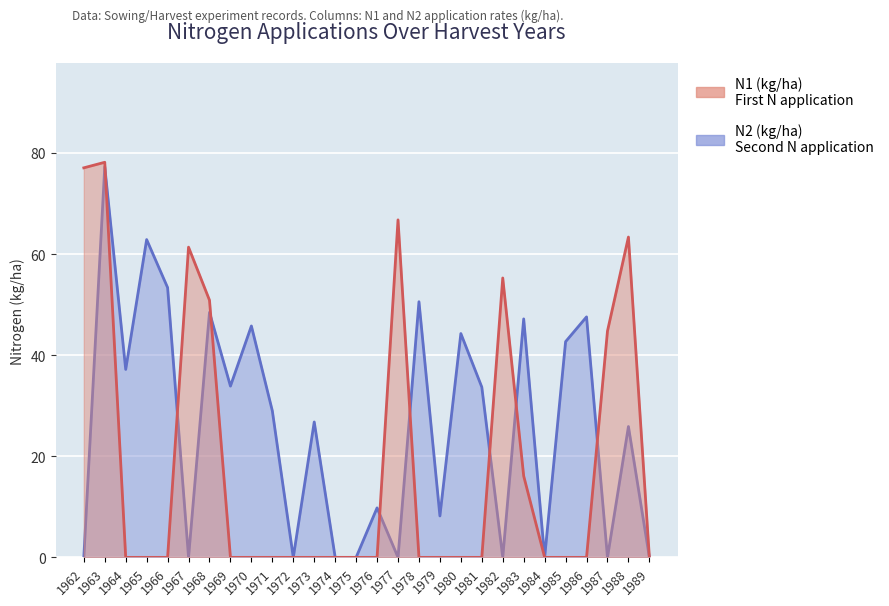

Reading right to left, what are all the values shown in this chart?

N1 (kg/ha): 0.0	63.4	44.8	0.0	0.0	0.0	16.1	55.3	0.0	0.0	0.0	0.0	66.8	0.0	0.0	0.0	0.0	0.0	0.0	0.0	0.0	50.9	61.4	0.0	0.0	0.0	78.2	77.1
N2 (kg/ha): 0.0	25.9	0.0	47.6	42.7	0.0	47.2	0.0	33.7	44.3	8.2	50.6	0.0	9.8	0.0	0.0	26.8	0.0	29.0	45.8	33.9	48.5	0.0	53.4	62.9	37.2	77.3	0.0